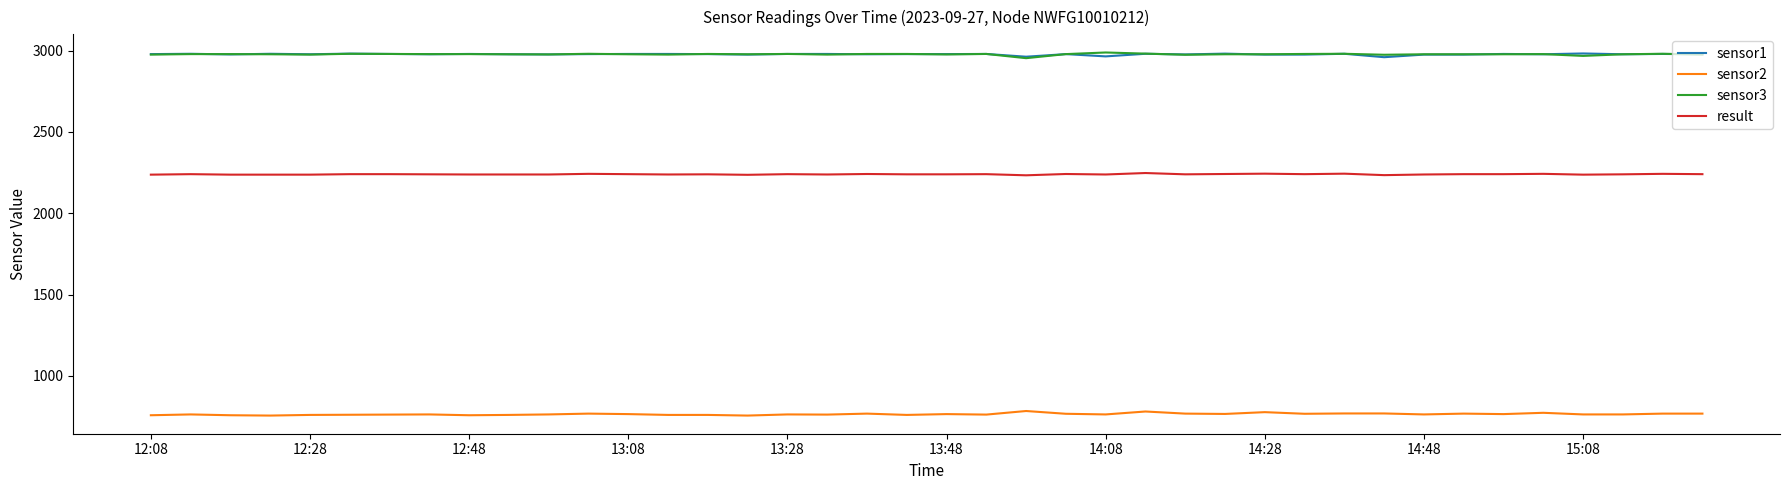

What is the minimum value for sensor3?

2953